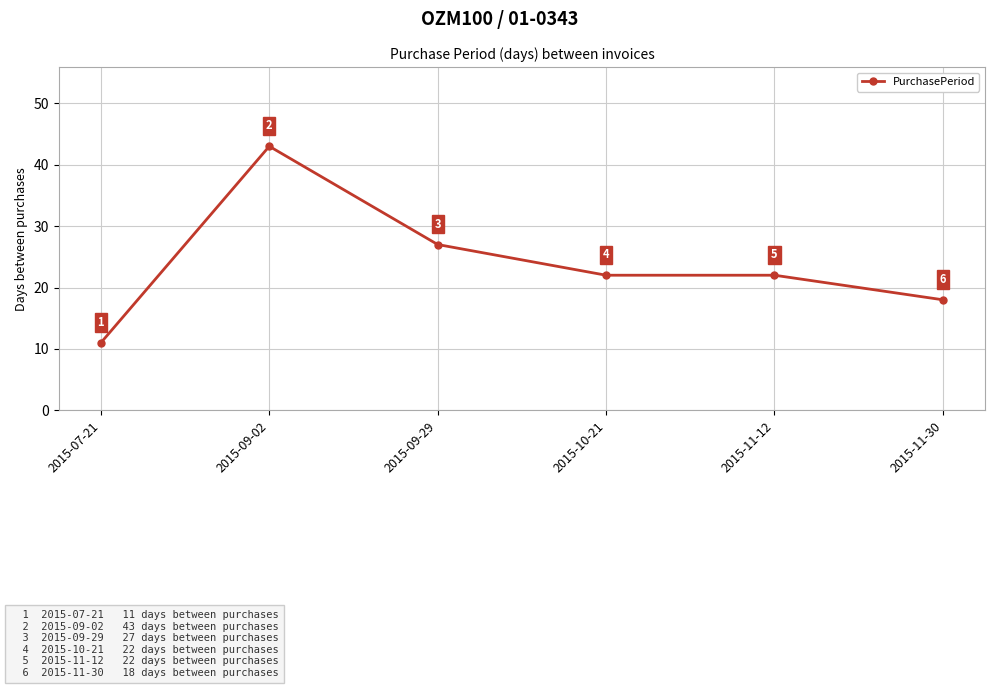

What is the minimum value shown in the chart?

11